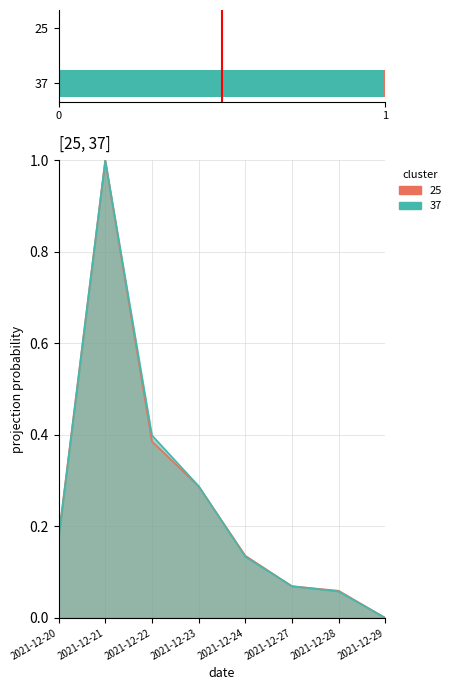

Rank the series at 2021-12-28 from lowest to highest value.

37, 25